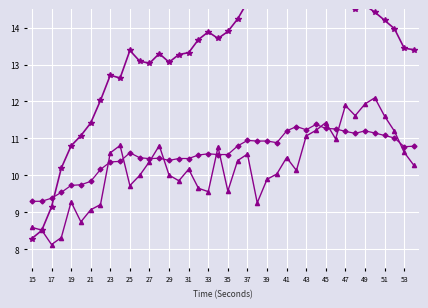

Which series ends up on top after the final intersection of higuchi_fd_EEG and line_length_EEG?

higuchi_fd_EEG